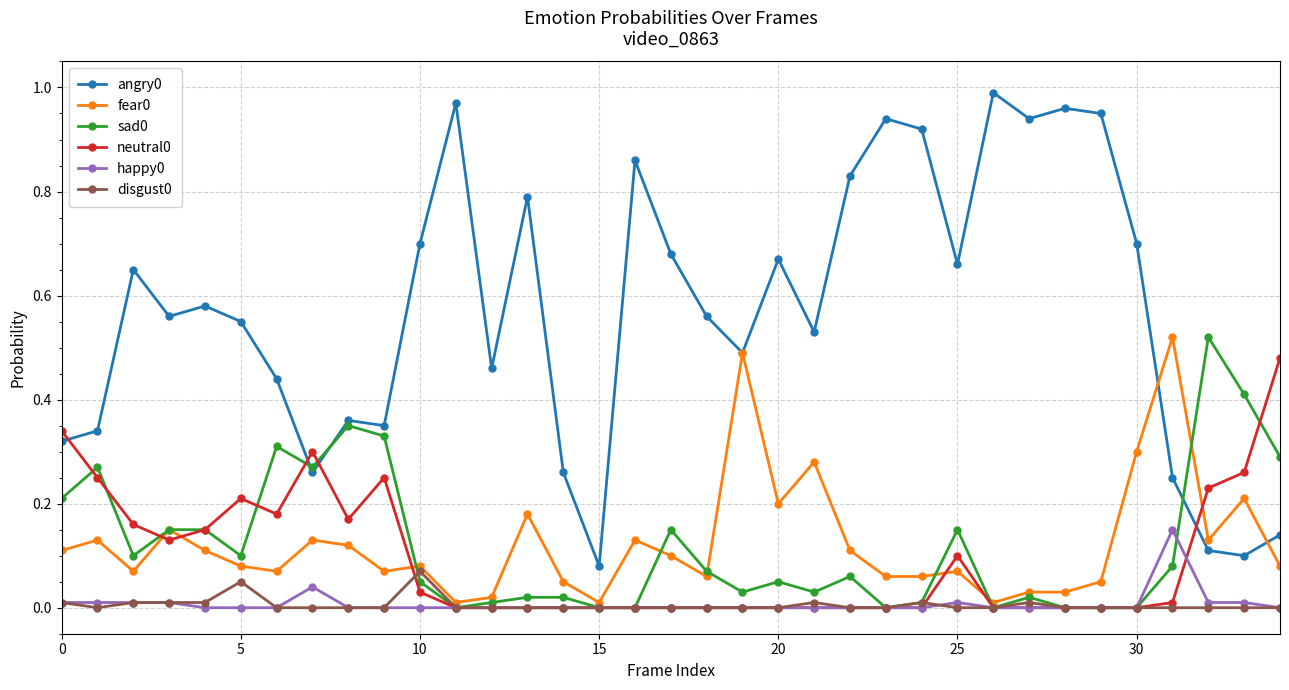

True or false: sad0 has more than 1 interior local peaks.

True